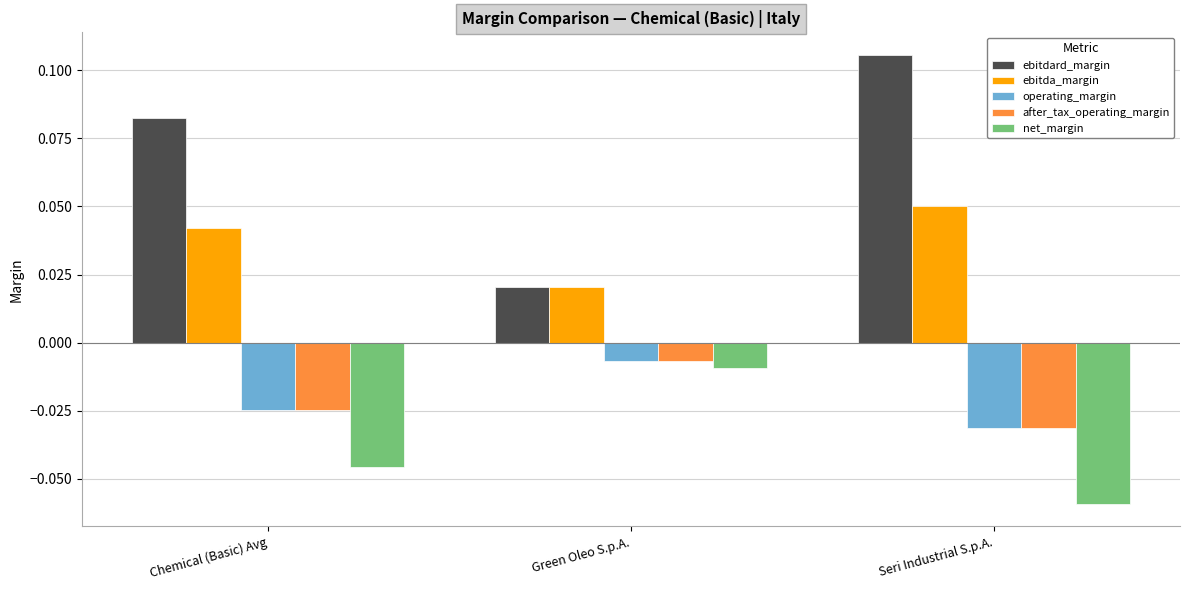

The ebitdard_margin series shows 0.0 at Chemical (Basic) Avg. True or false?

False